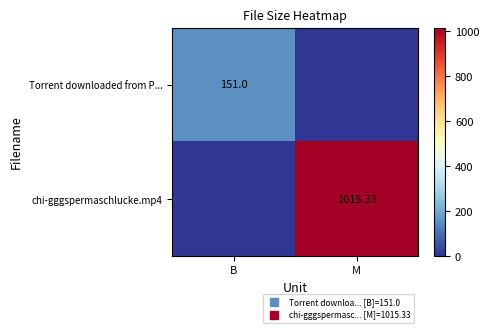

What is the difference between the maximum and minimum values in the Torrent downloaded from P... series?

151.0